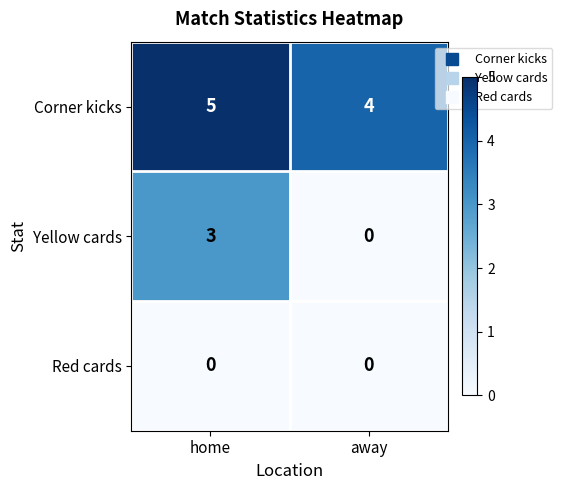

What is the difference between the highest and lowest values at away?

4